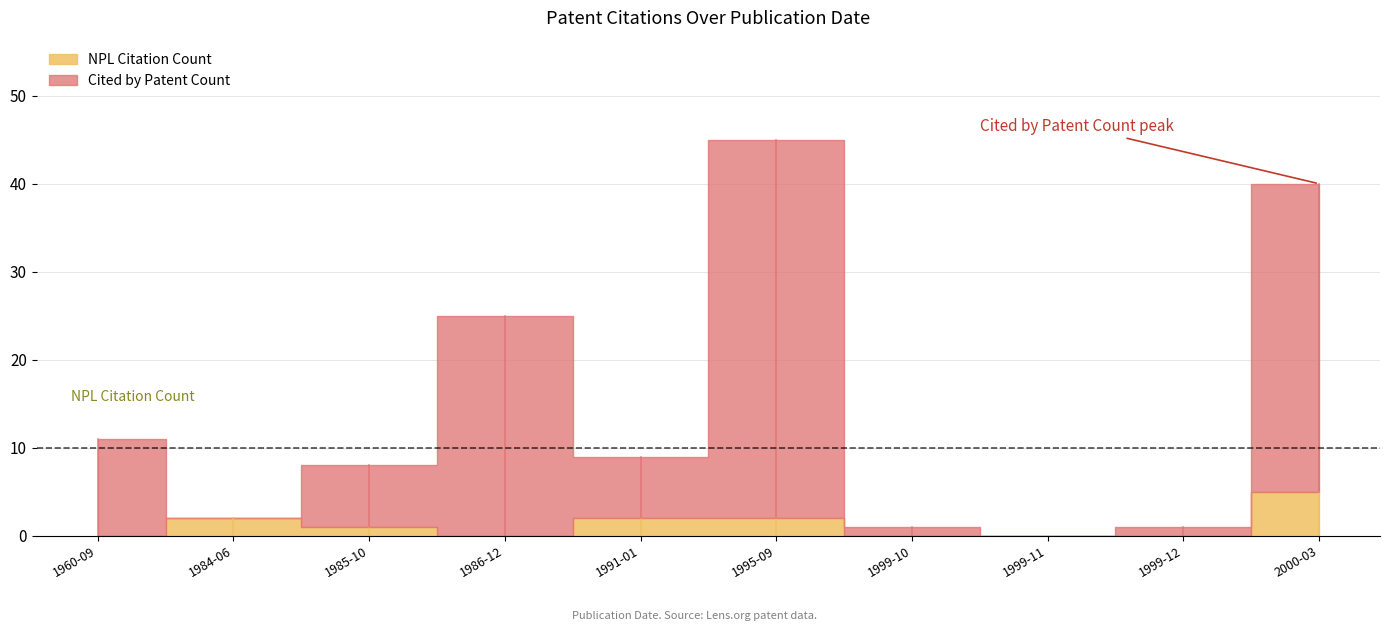

Rank the categories by NPL Citation Count value from highest to lowest.

2000-03-28, 1984-06-26, 1991-01-15, 1995-09-05, 1985-10-15, 1960-09-20, 1986-12-09, 1999-10-21, 1999-11-01, 1999-12-23